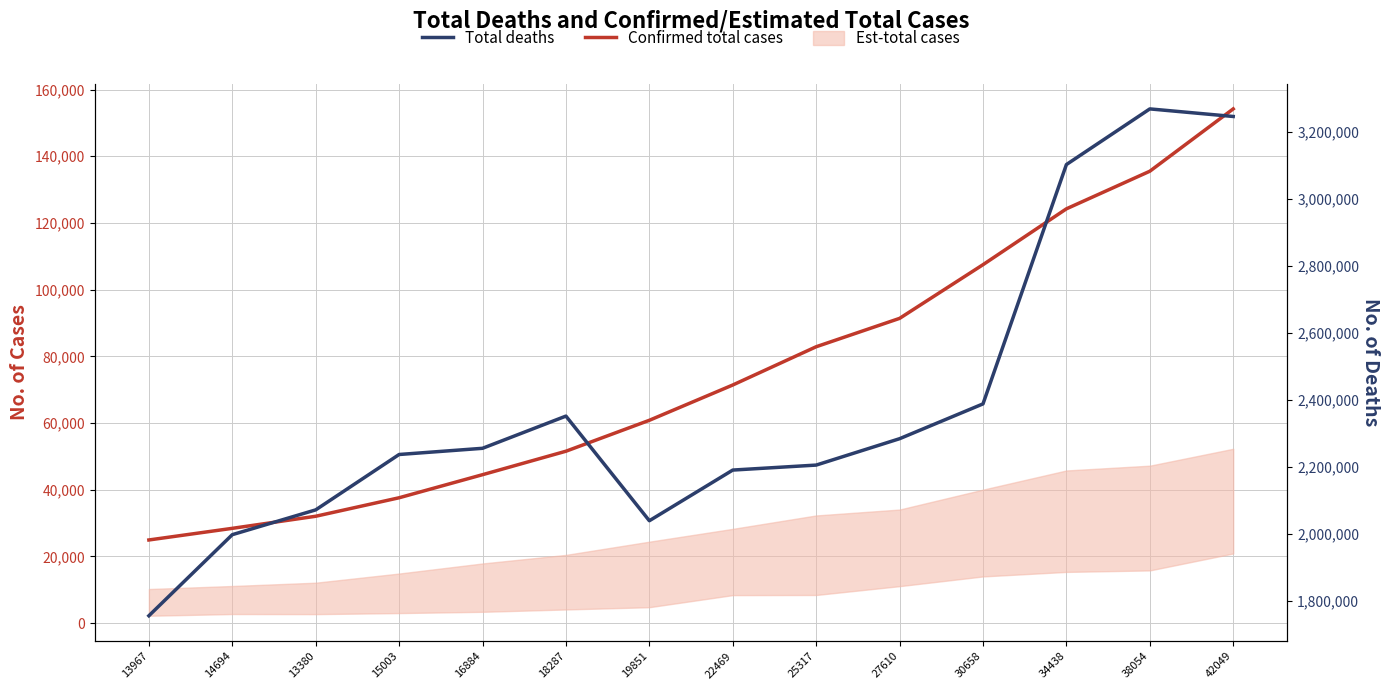

What is the sum of the Total deaths values at 15003 and 19851?

4276066